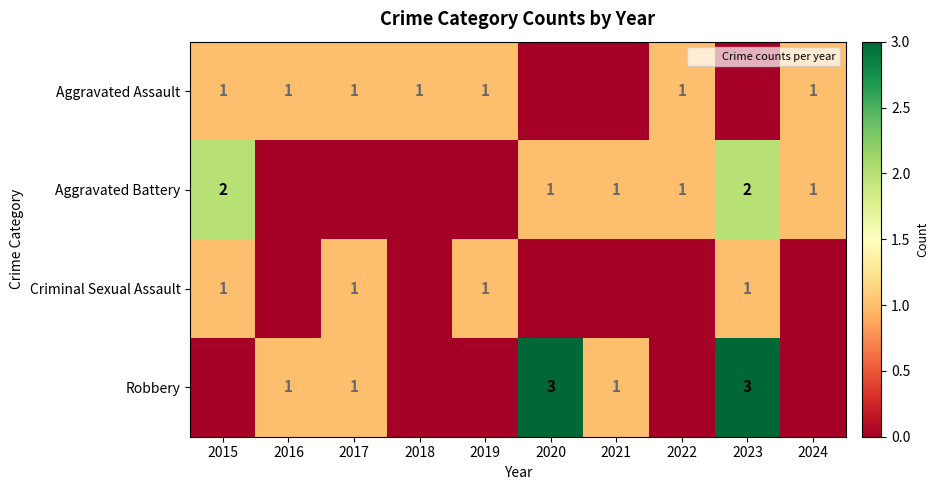

The Criminal Sexual Assault series shows 1 at 2019. True or false?

True